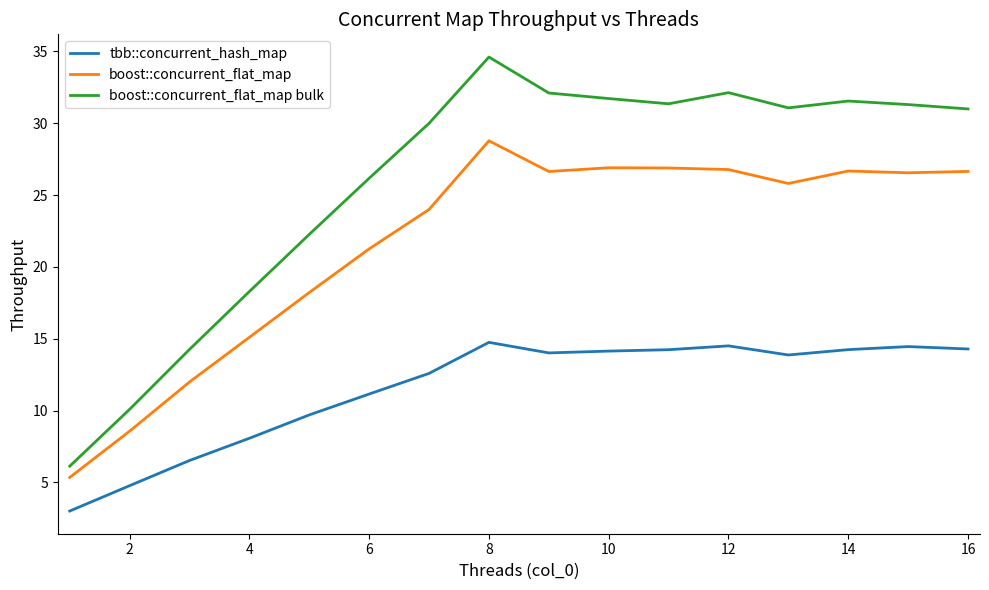

How many lines are shown in the chart?

3